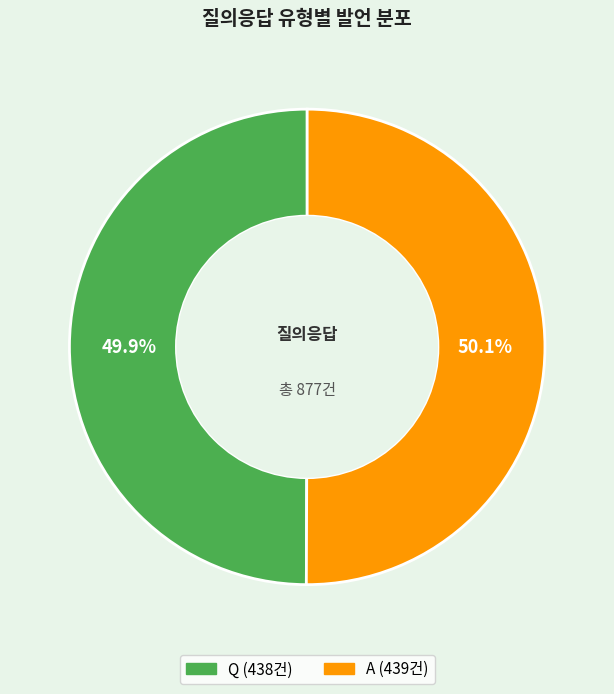

To the nearest percent, what is the combined percentage of Q and A?

100%